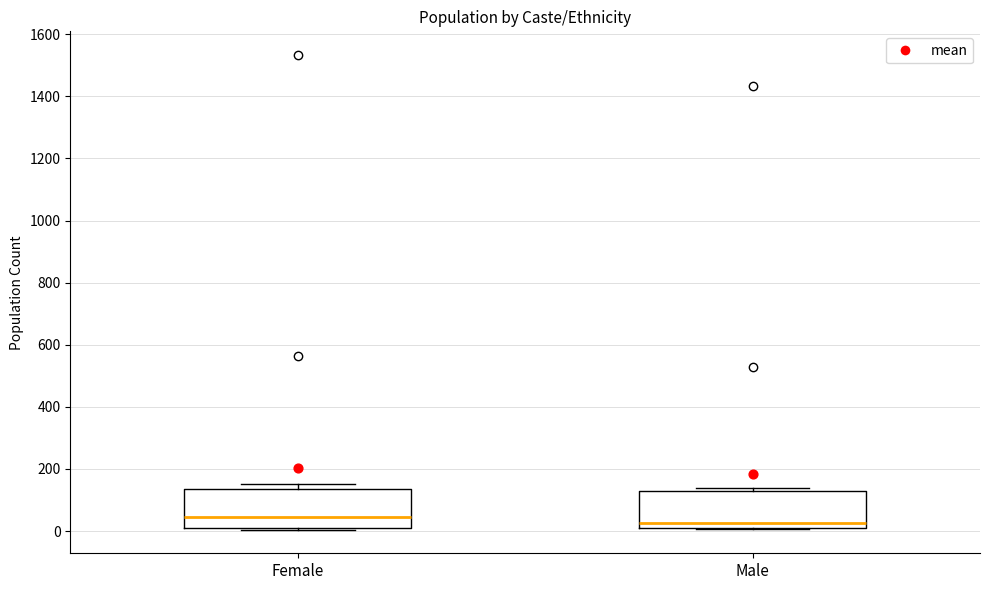

Reading left to right, transcribe this box plot: for each box, give where its median line is, the range the box spans, and where its two whiskers end, as read against the y-axis. The values are not printed on the chart, so give them approximately, as read against the axis.

Female: median 40, box 0 to 140, whiskers 0 to 160
Male: median 20 (just above the box's lower edge), box 20 to 140, whiskers 0 to 140 (just above the box's upper edge)